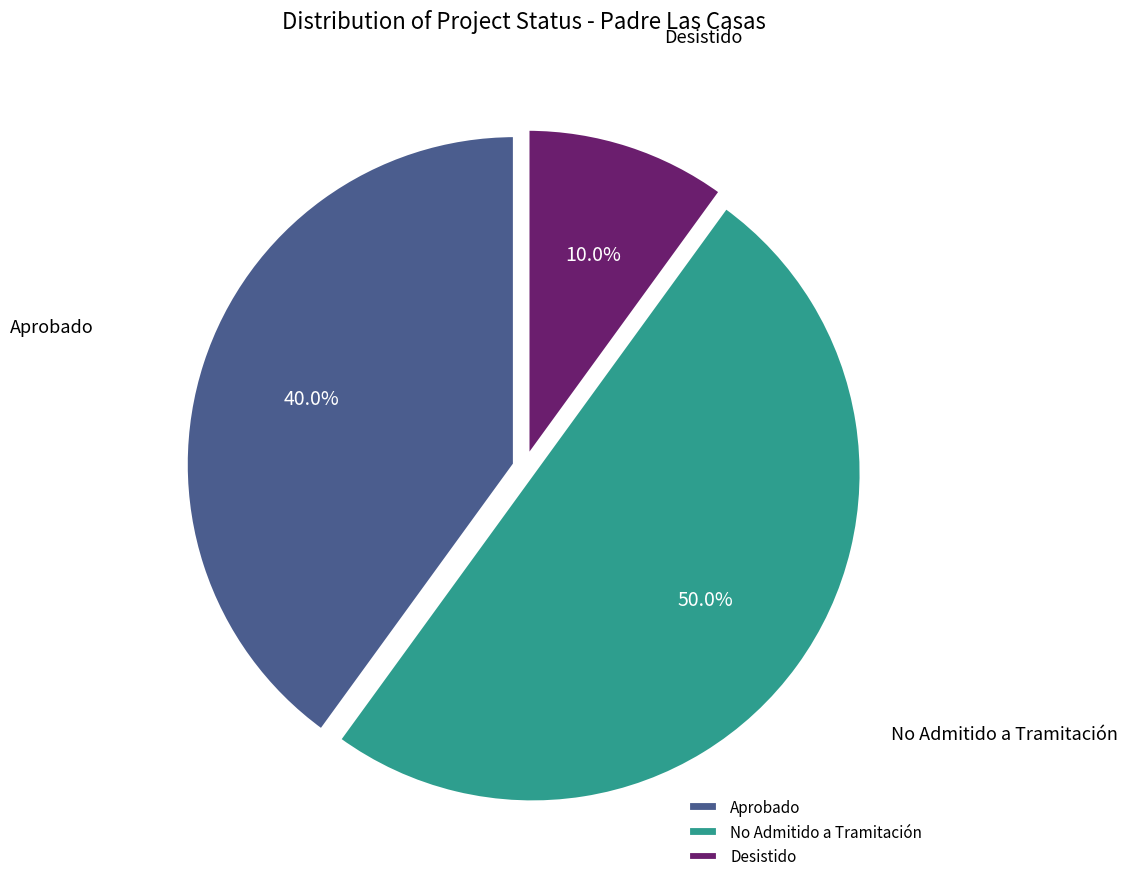

Which category has the biggest portion of the pie?

No Admitido a Tramitación